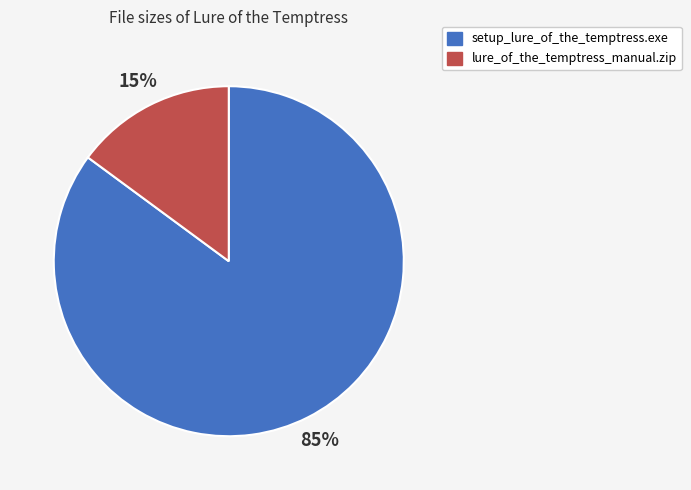

Between setup_lure_of_the_temptress.exe and lure_of_the_temptress_manual.zip, which is larger?

setup_lure_of_the_temptress.exe